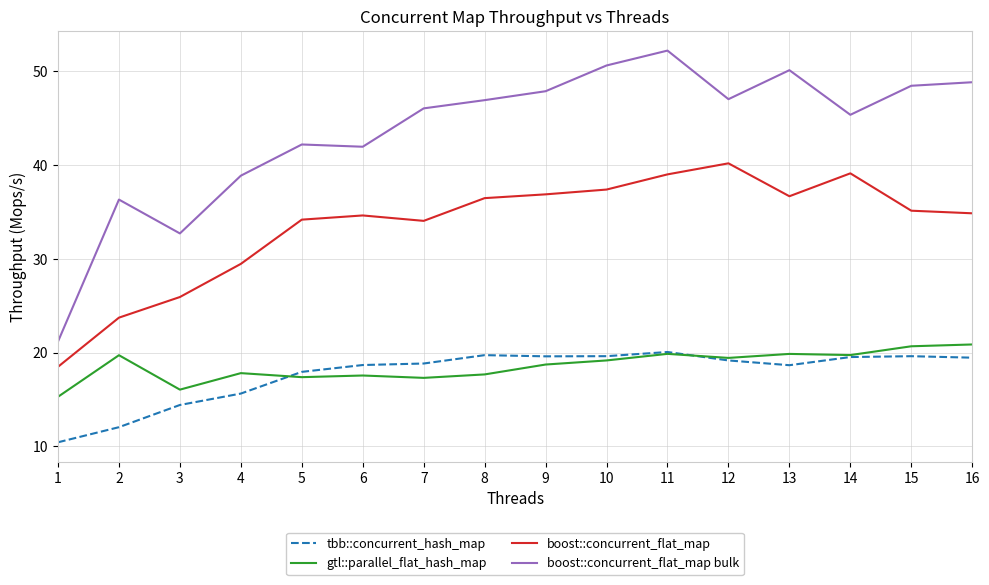

True or false: gtl::parallel_flat_hash_map has a value of 19.9 at 11.

True